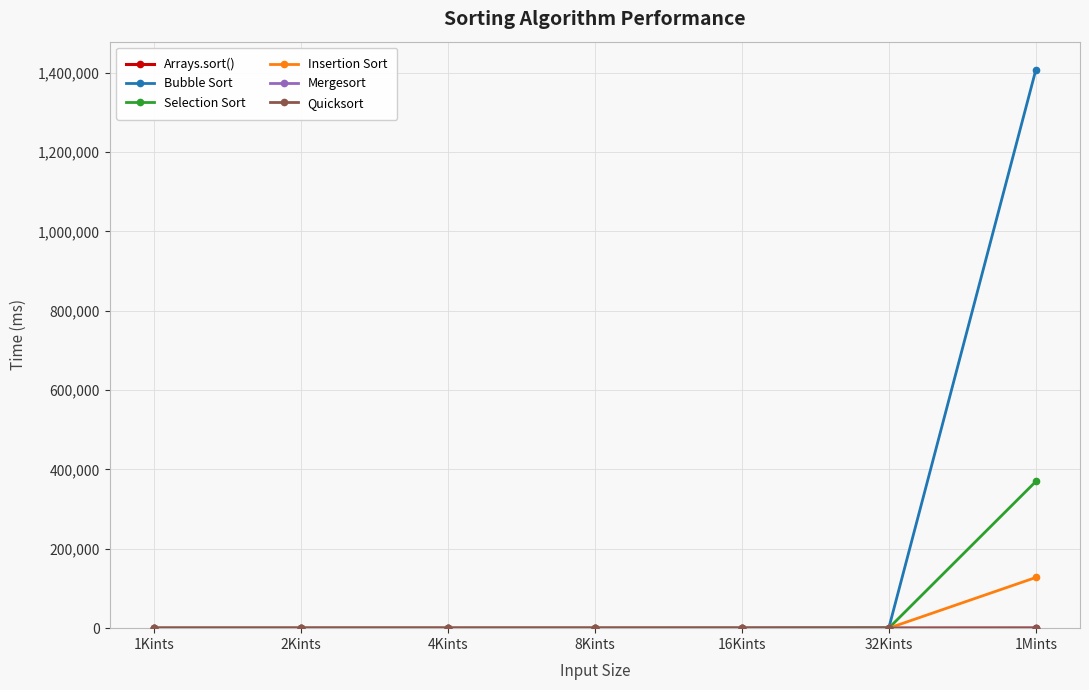

Which series has the largest total across all categories?

Bubble Sort